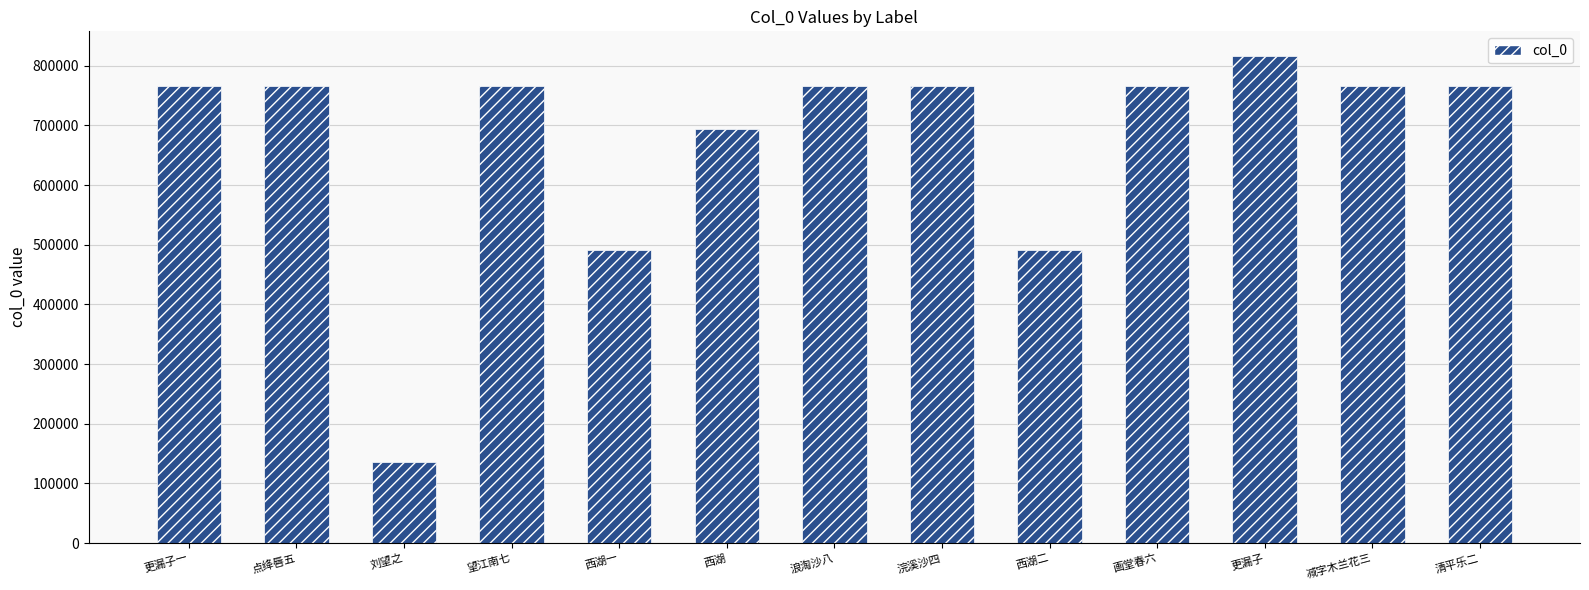

Is it true that the value at 刘望之 is 73166?

False